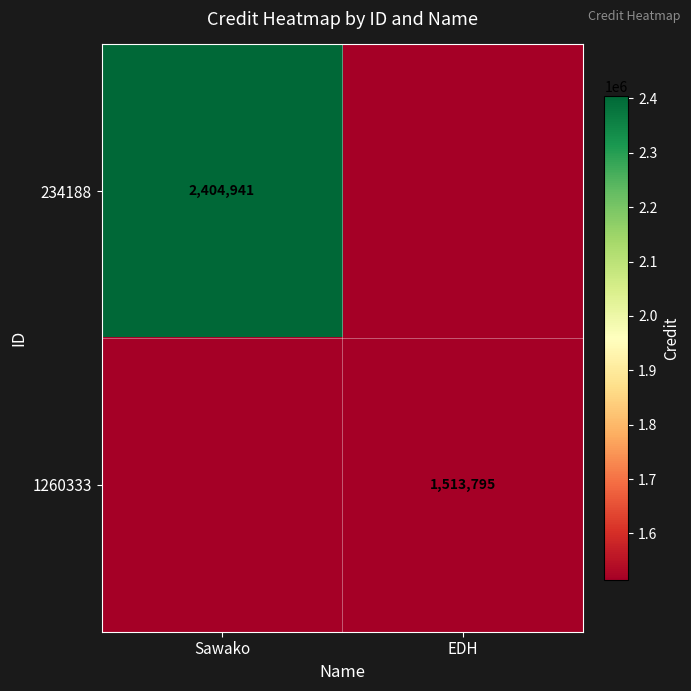

Count the number of data series in this chart.

2